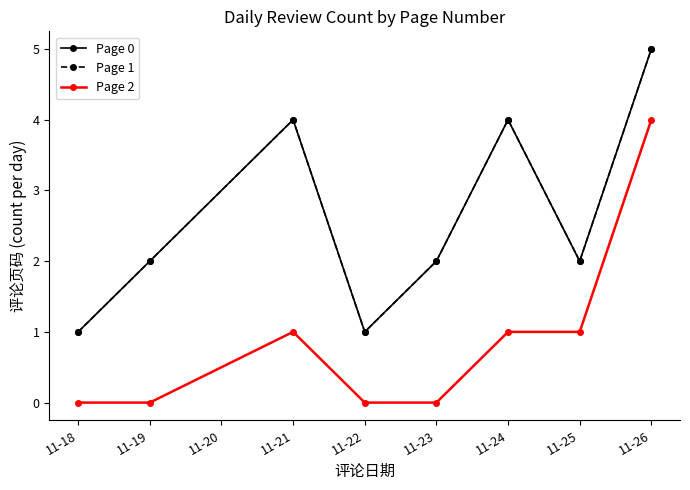

Does the chart have visible grid lines?

No